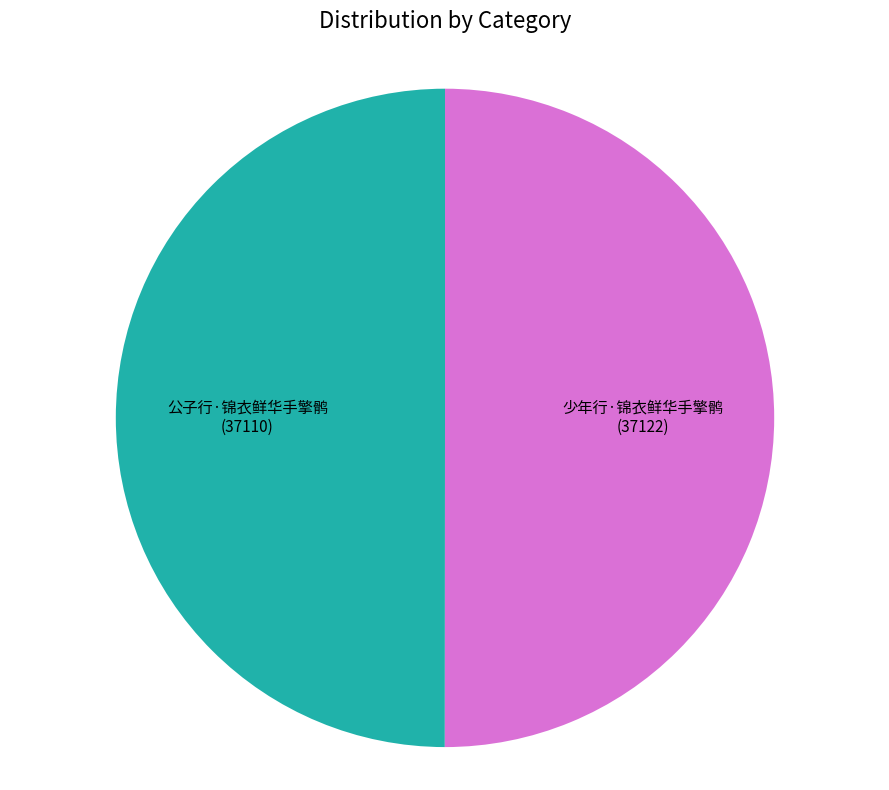

Is the sum of 公子行·锦衣鲜华手擎鹘 and 少年行·锦衣鲜华手擎鹘 greater than half?

Yes